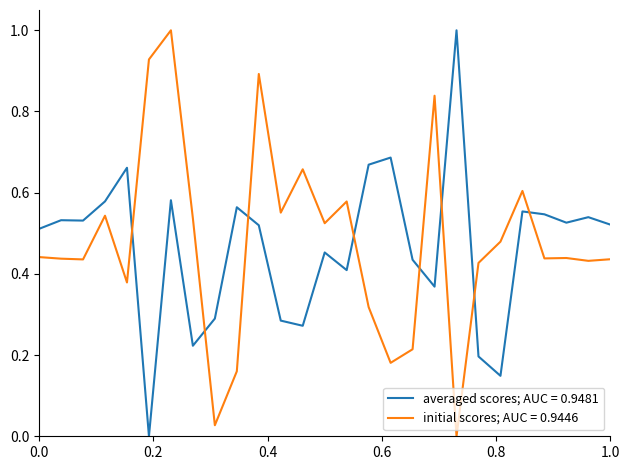

What is the difference between the maximum and minimum values in the averaged scores; AUC = 0.9481 series?

1.0